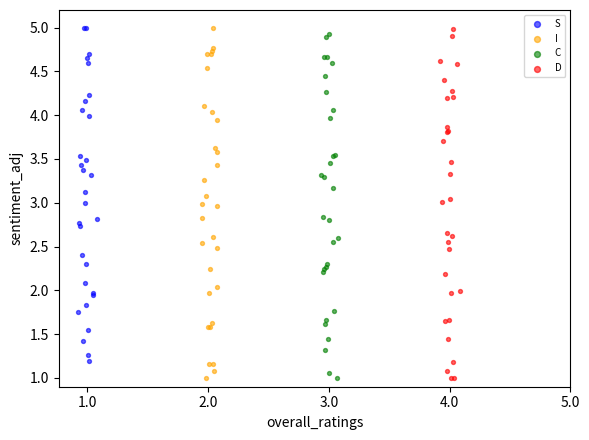

What are all the series names shown in the legend?

S, I, C, D